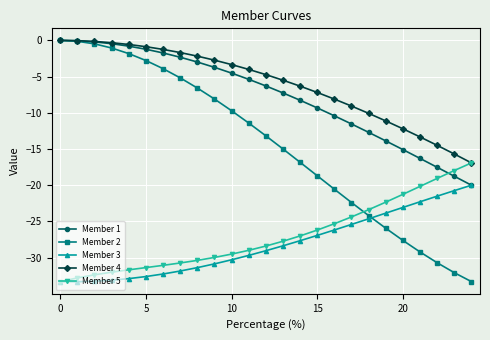

True or false: Member 2 and Member 5 intersect in this chart.

True